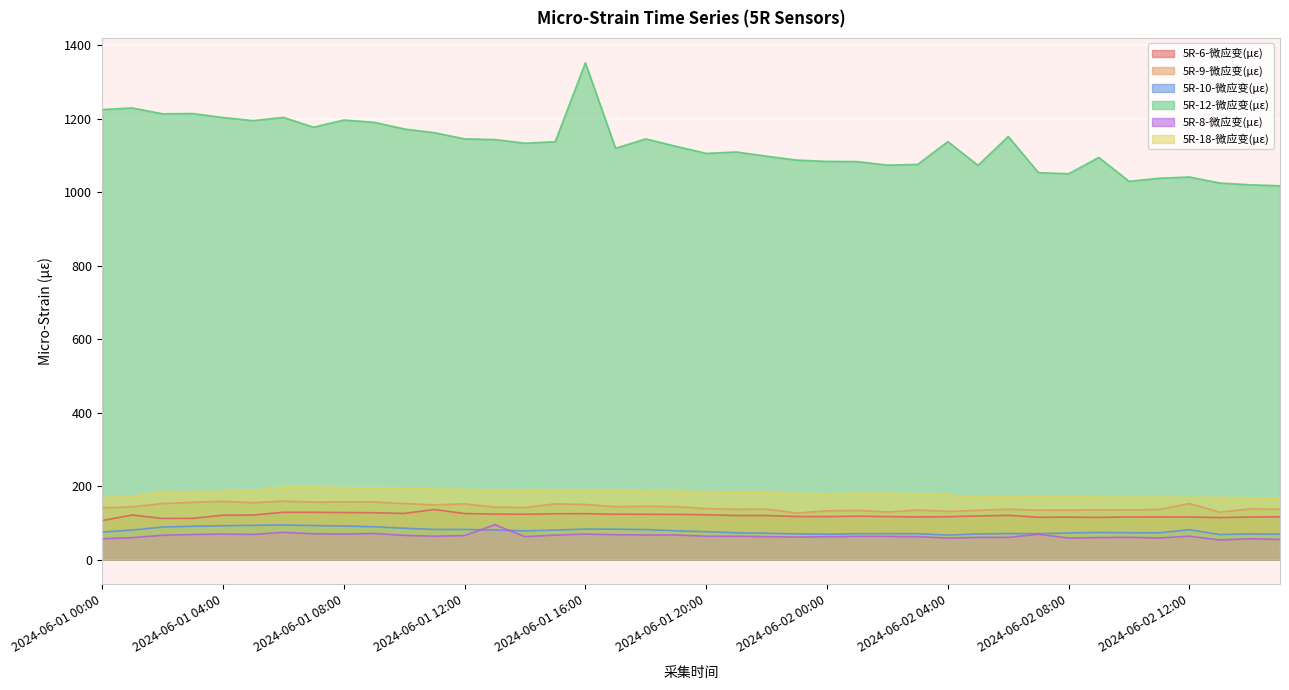

What is the label of the 38th point from the left?

2024-06-02 13:00